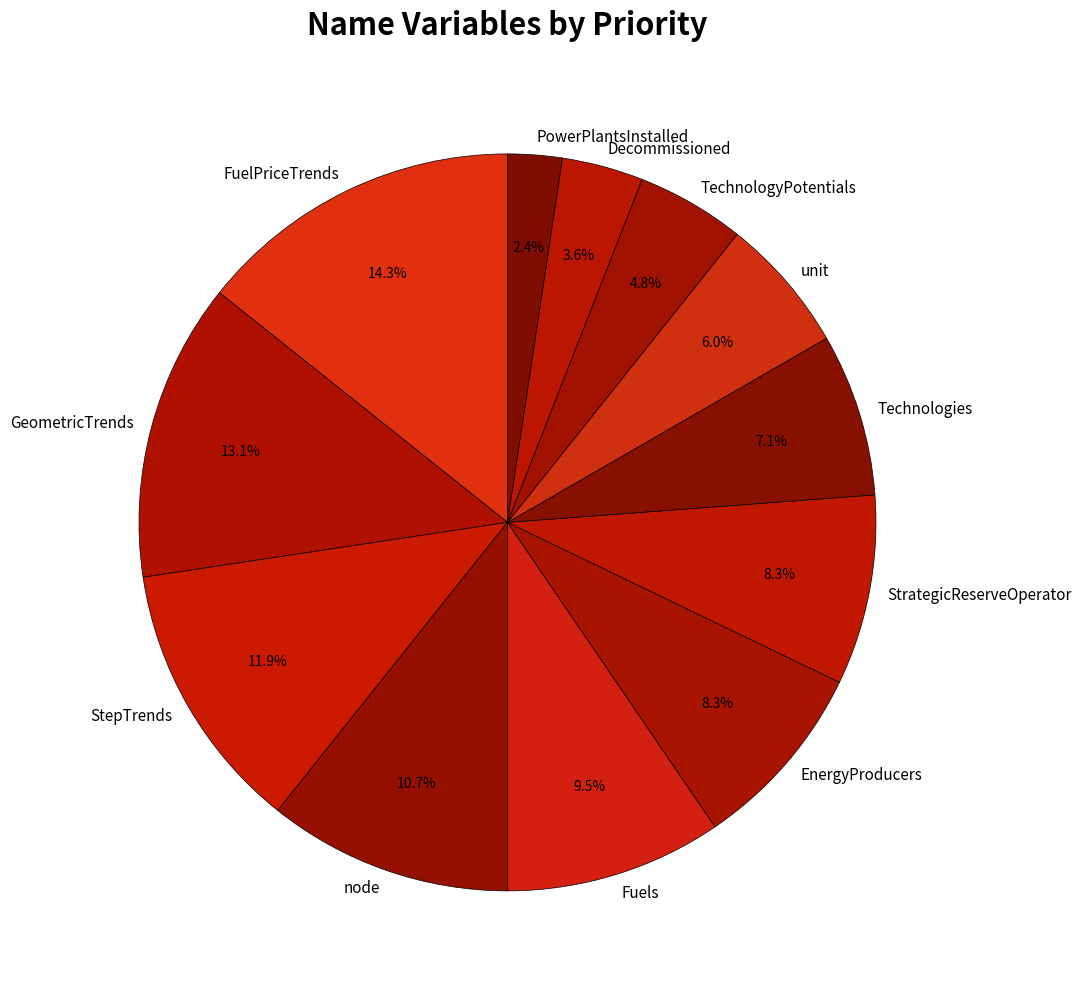

What is the largest slice in the pie chart?

FuelPriceTrends